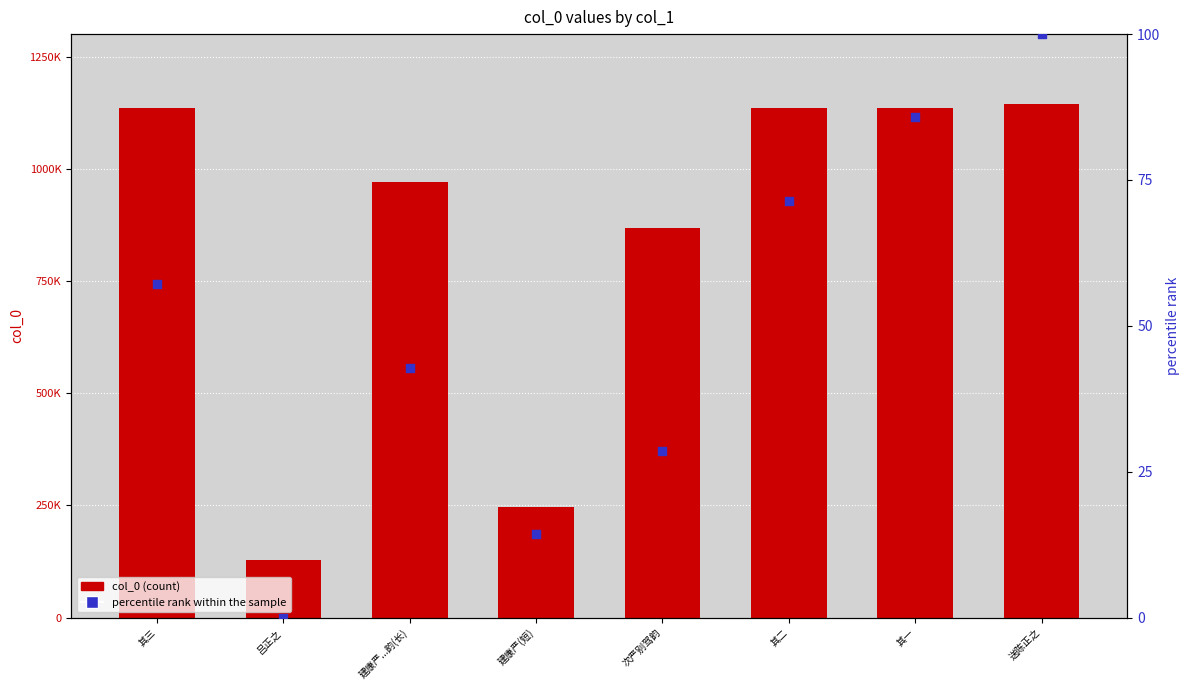

At which category is the sum across all series the highest?

送陈正之